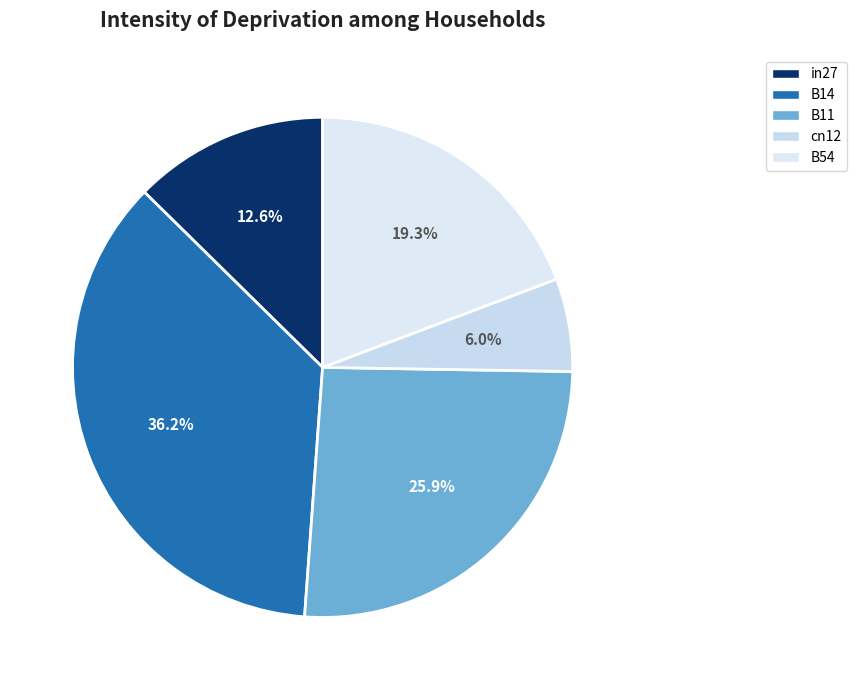

Which slice is the smallest?

cn12